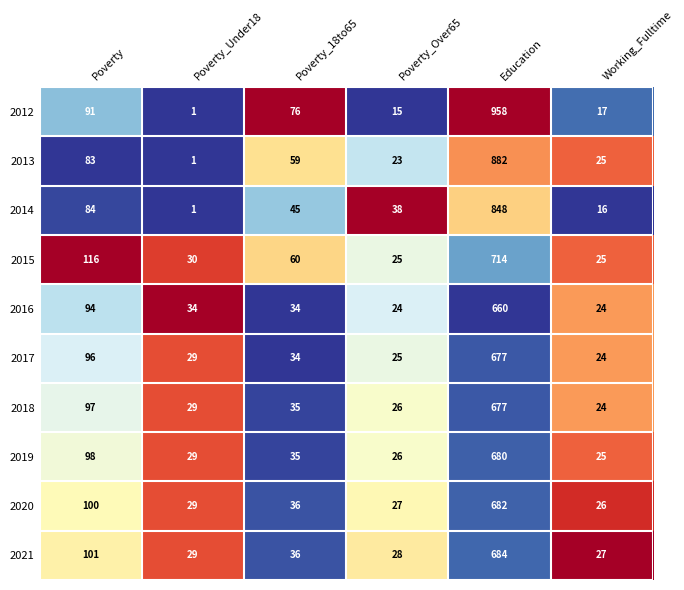

Is the value of 2019 at Poverty_Under18 greater than the value of 2016 at Working_Fulltime?

Yes